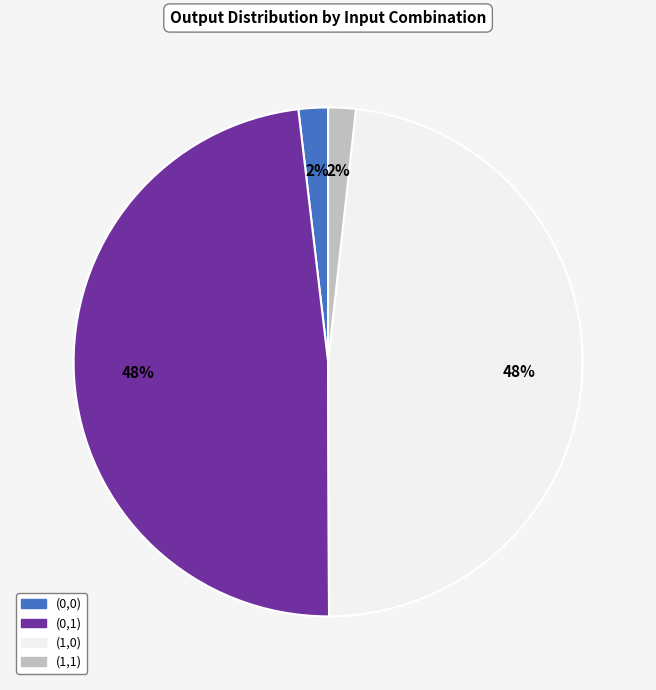

Is (0,0) the majority of the pie?

No